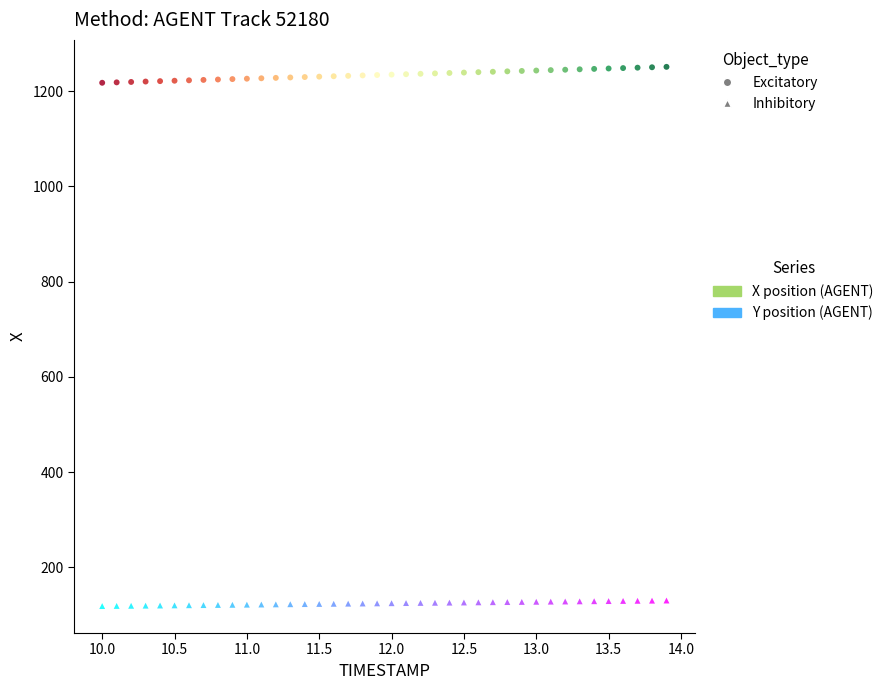

Which series has the widest spread of Y values?

X position (AGENT)